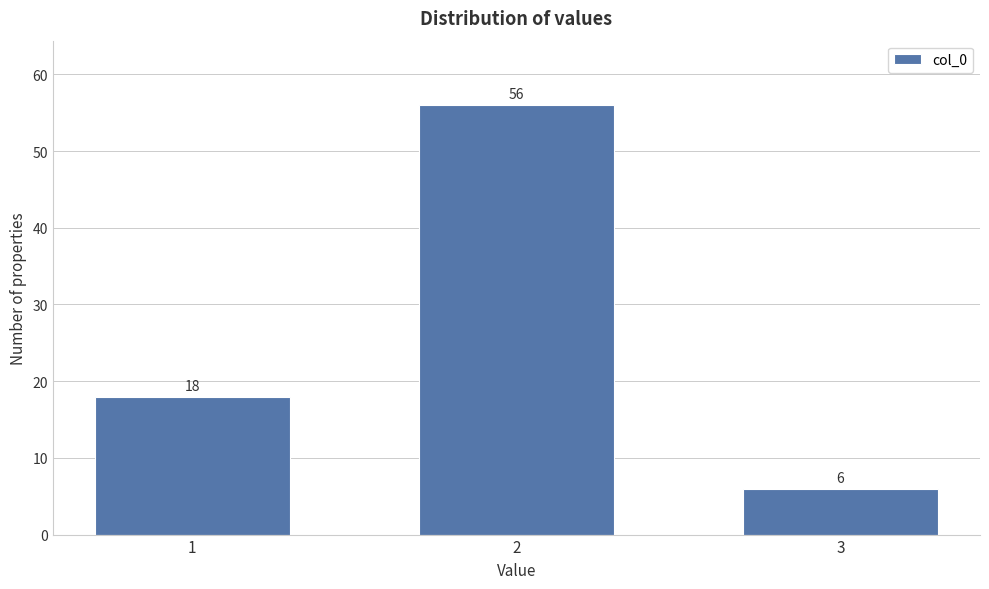

Reading right to left, what are all the values shown in this chart?

3=6	2=56	1=18